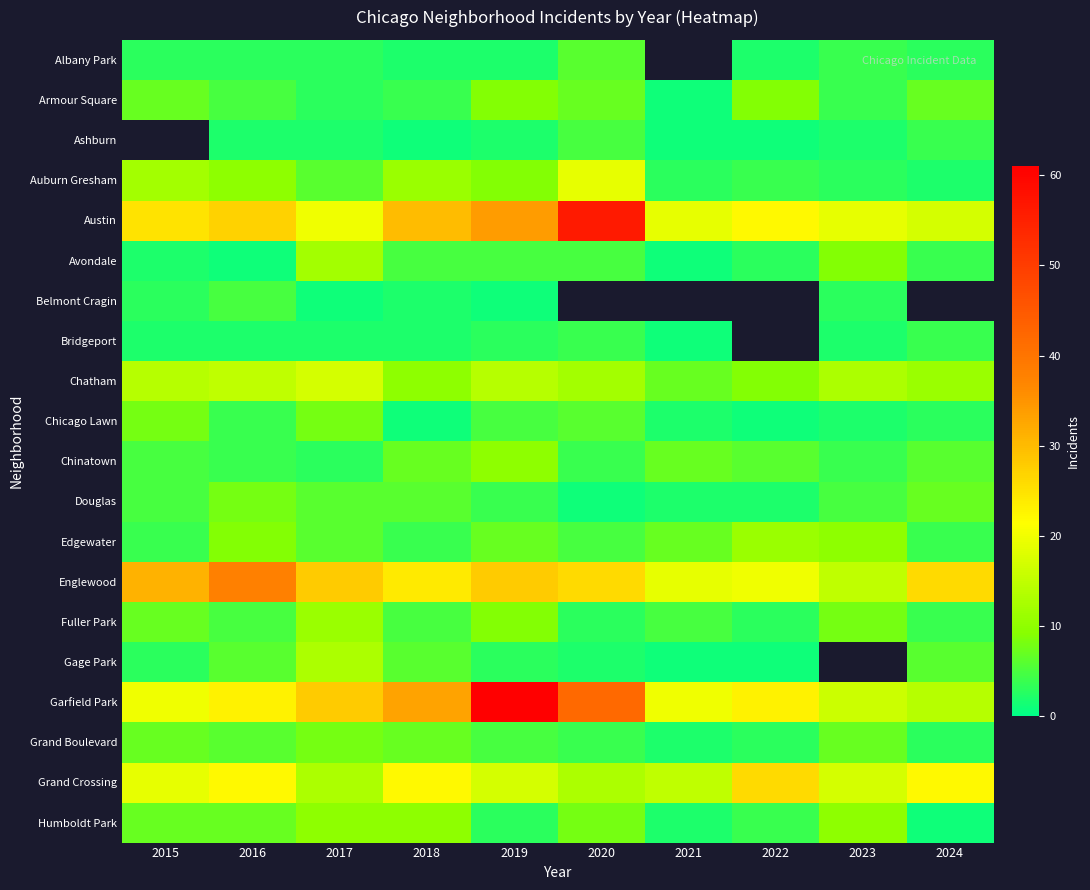

Rank the categories by Garfield Park value from highest to lowest.

2019, 2020, 2018, 2017, 2016, 2022, 2015, 2021, 2023, 2024